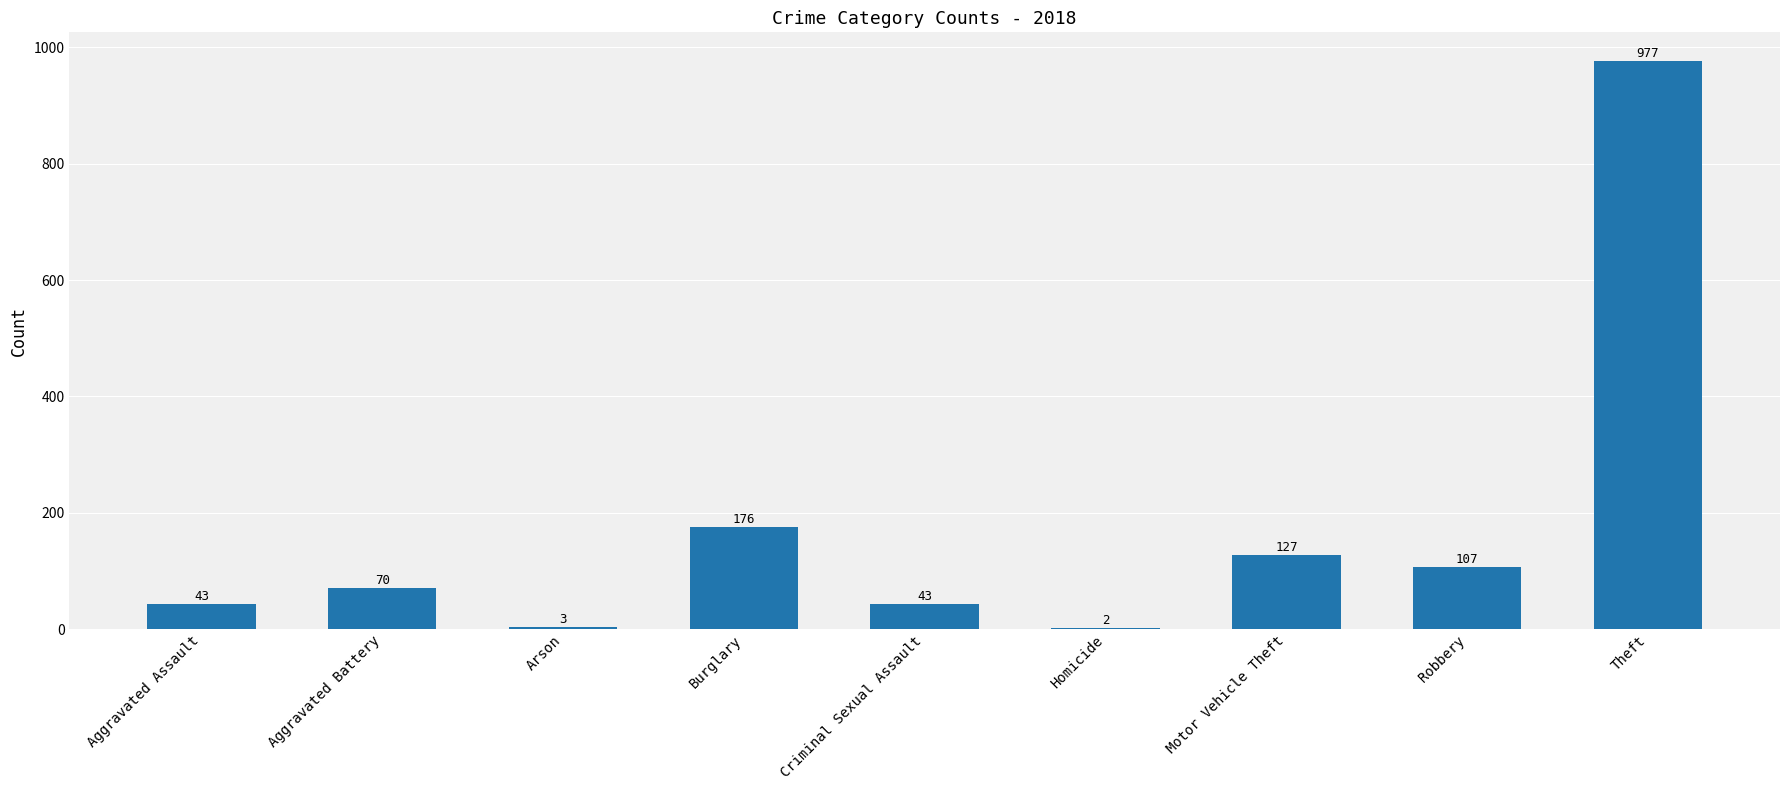

Between Aggravated Battery and Robbery, which is larger?

Robbery